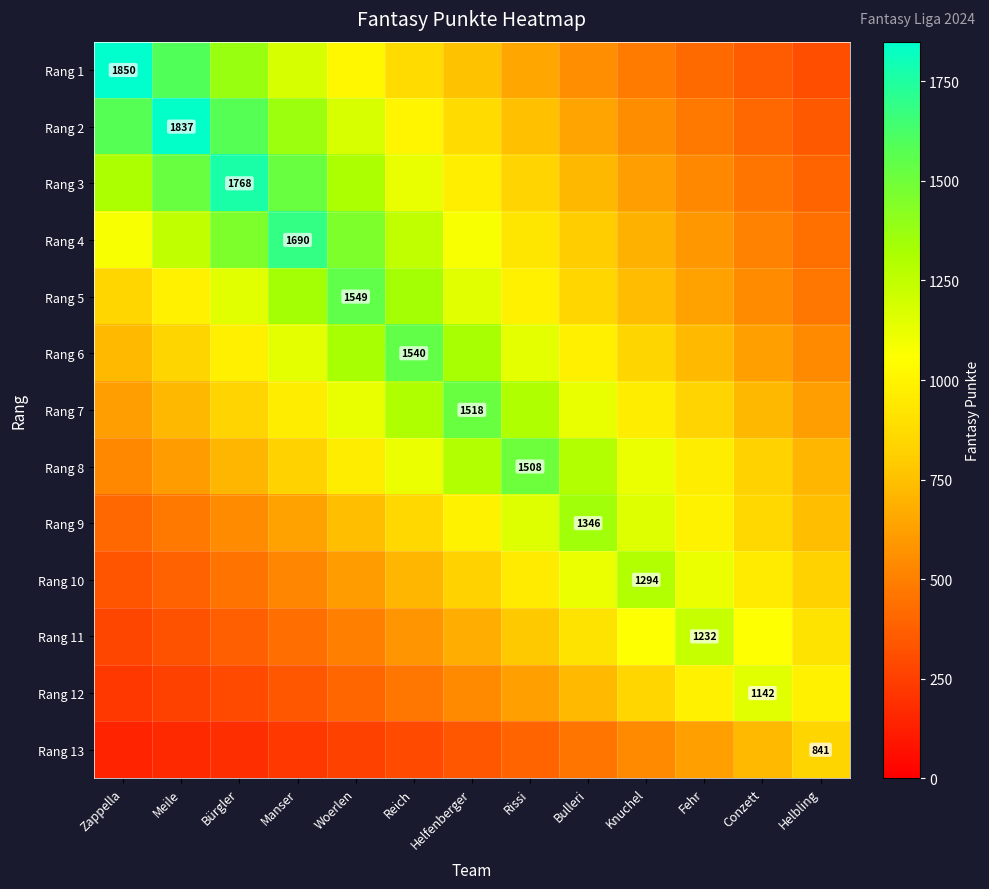

Rank the categories by Rang 12 value from highest to lowest.

Conzett, Fehr, Helbling, Knuchel, Bulleri, Rissi, Helfenberger, Reich, Woerlen, Manser, Bürgler, Meile, Zappella